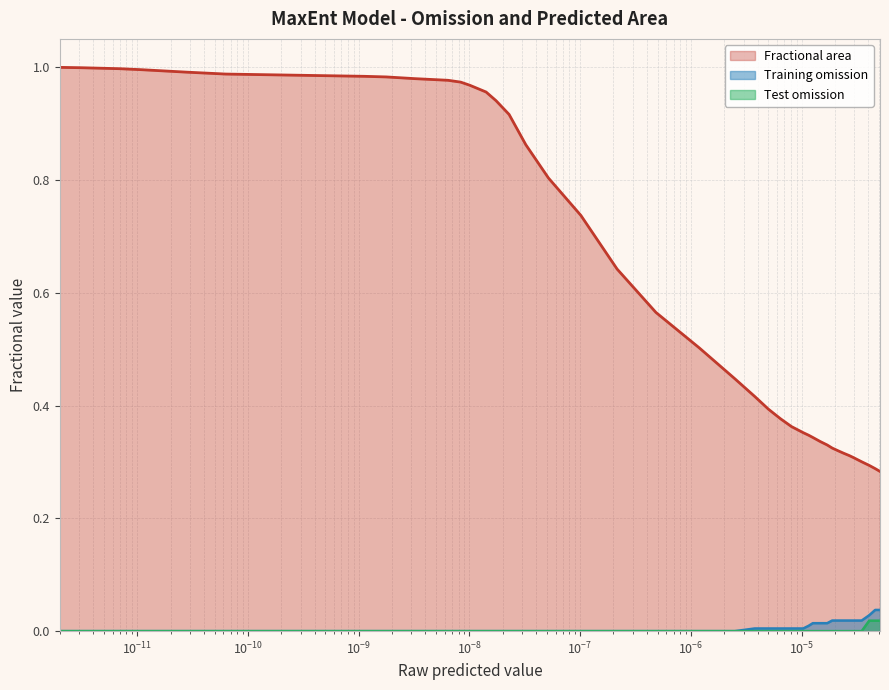

List the series in order of their peak value, highest first.

Fractional area, Training omission, Test omission